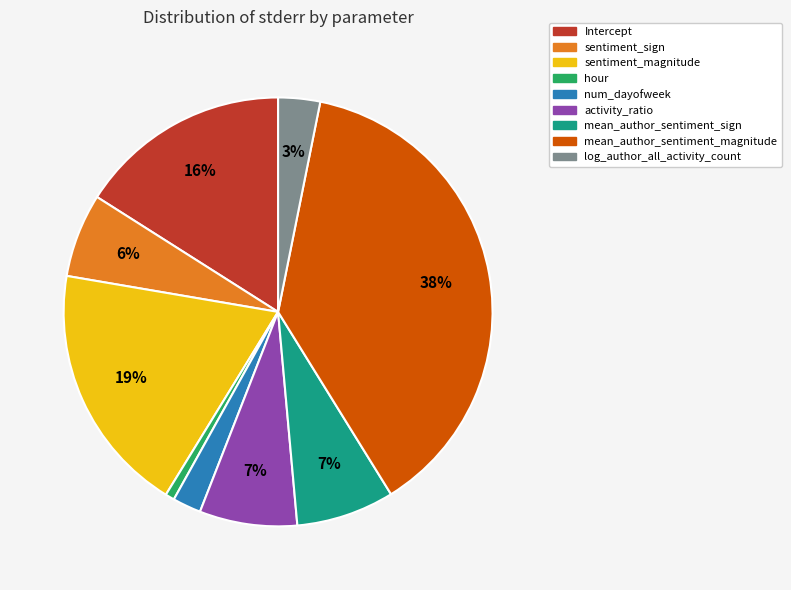

Is mean_author_sentiment_magnitude the majority of the pie?

No